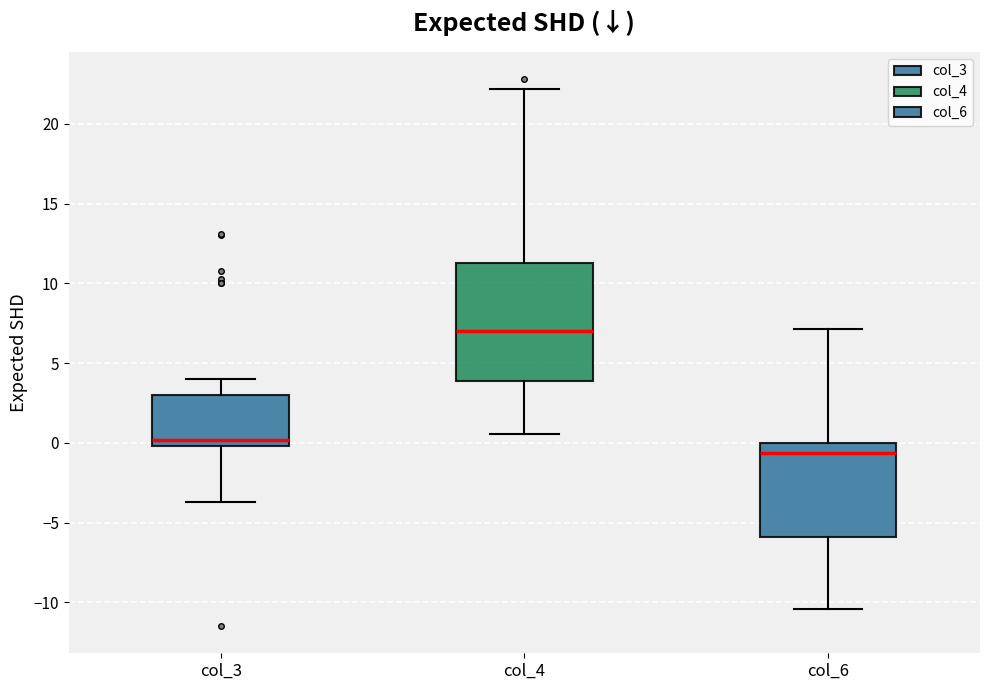

Comparing the boxes themselves (not the whiskers), which one is the tallest?

col_4